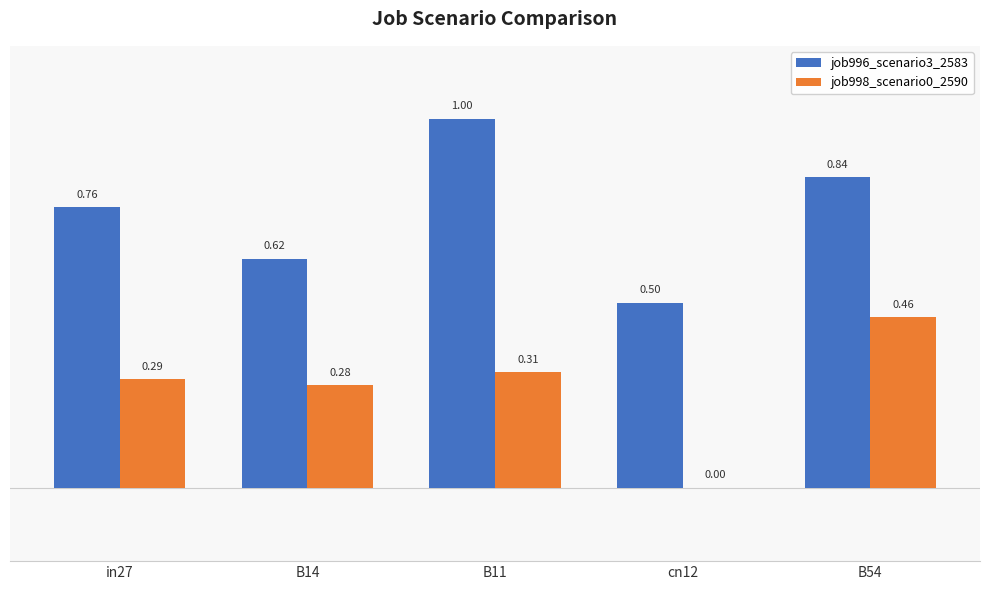

Which series changed the most between cn12 and B54?

job998_scenario0_2590